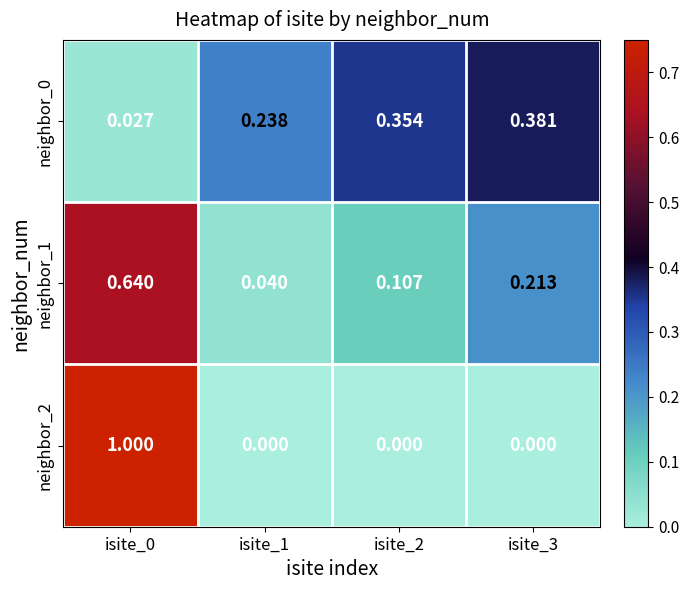

Is the value of neighbor_2 at isite_2 greater than the value of neighbor_1 at isite_3?

No